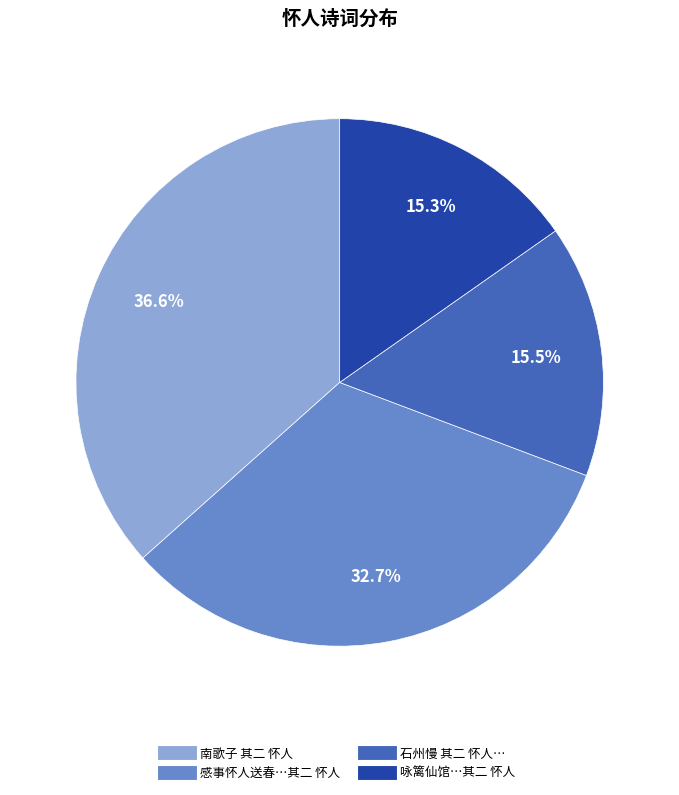

Which category has the biggest portion of the pie?

南歌子 其二 怀人